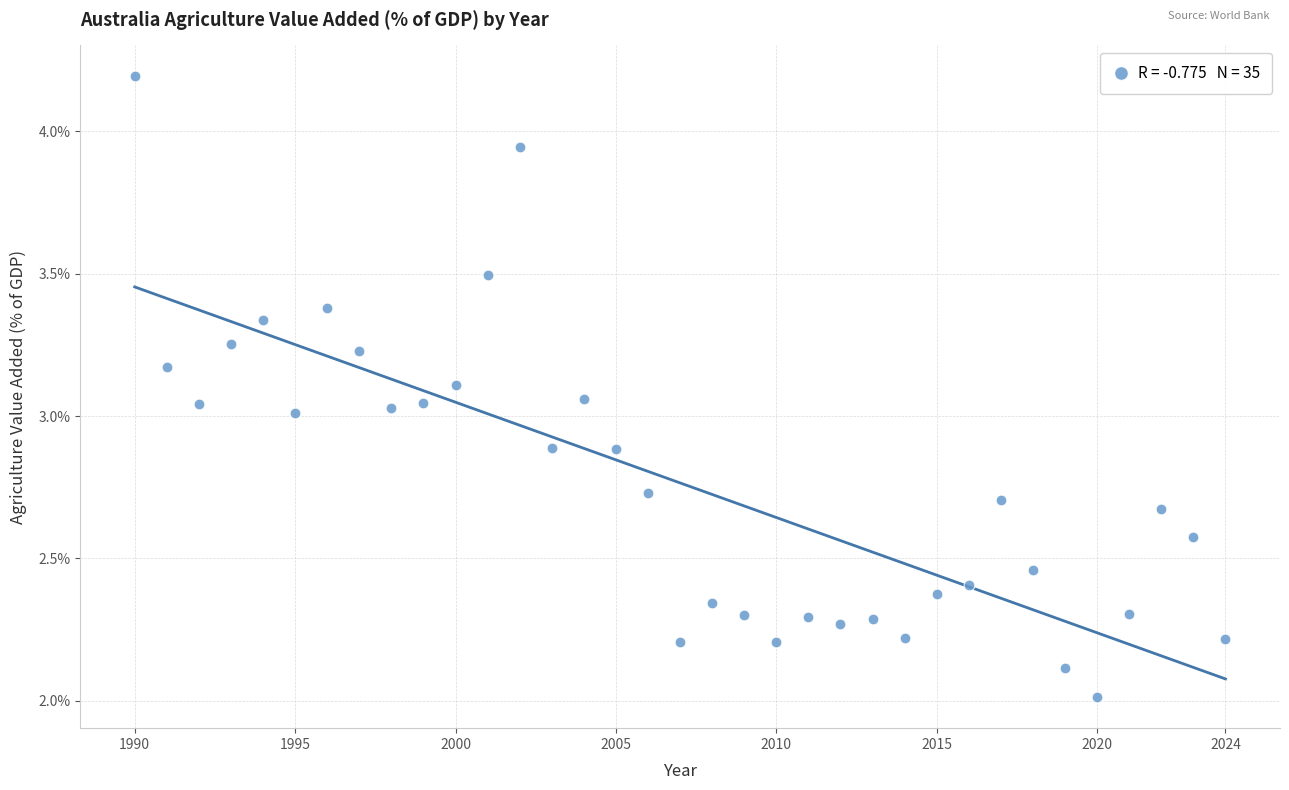

What is the range of X values (max minus min)?

34.0